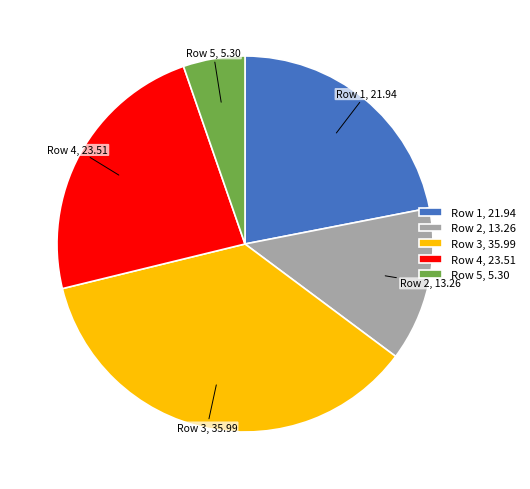

Is there a majority slice in this chart?

No